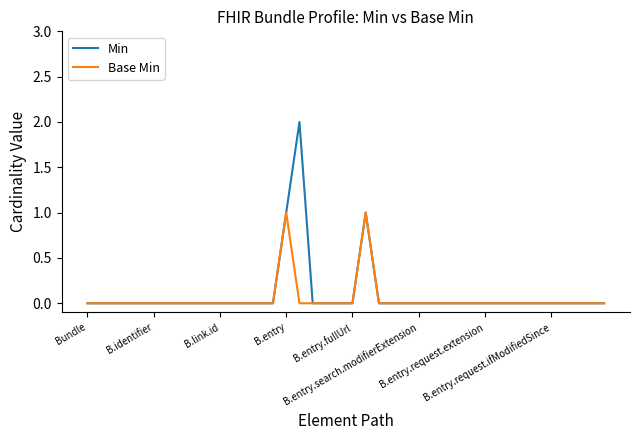

Reading right to left, list all the values displayed in this chart.

Min: 0	0	0	0	0	0	0	0	0	0	0	0	0	0	0	0	0	0	1	0	0	0	0	2	1	0	0	0	0	0	0	0	0	0	0	0	0	0	0	0
Base Min: 0	0	0	0	0	0	0	0	0	0	0	0	0	0	0	0	0	0	1	0	0	0	0	0	1	0	0	0	0	0	0	0	0	0	0	0	0	0	0	0